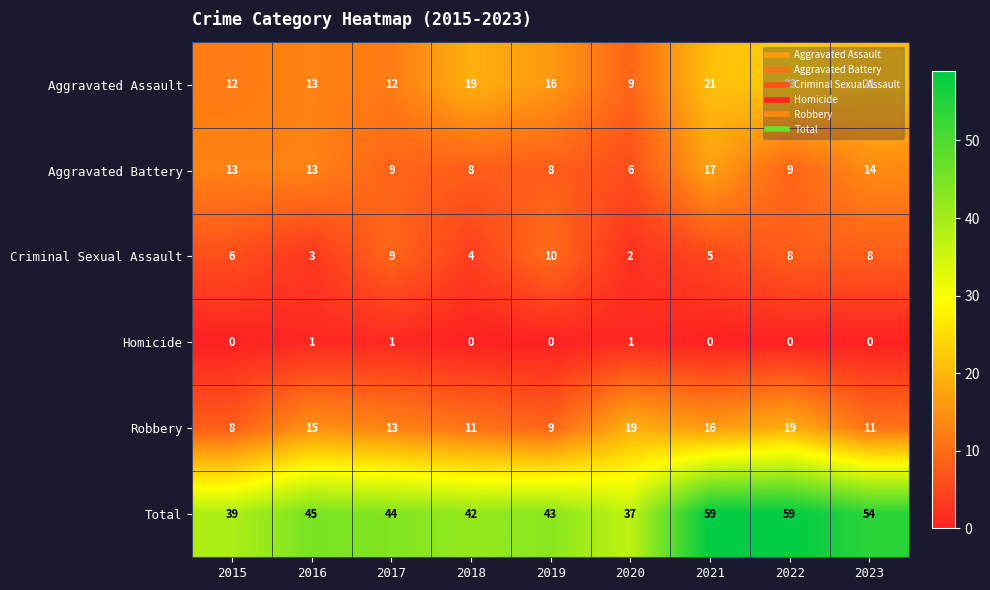

Which series has the largest total across all categories?

Total